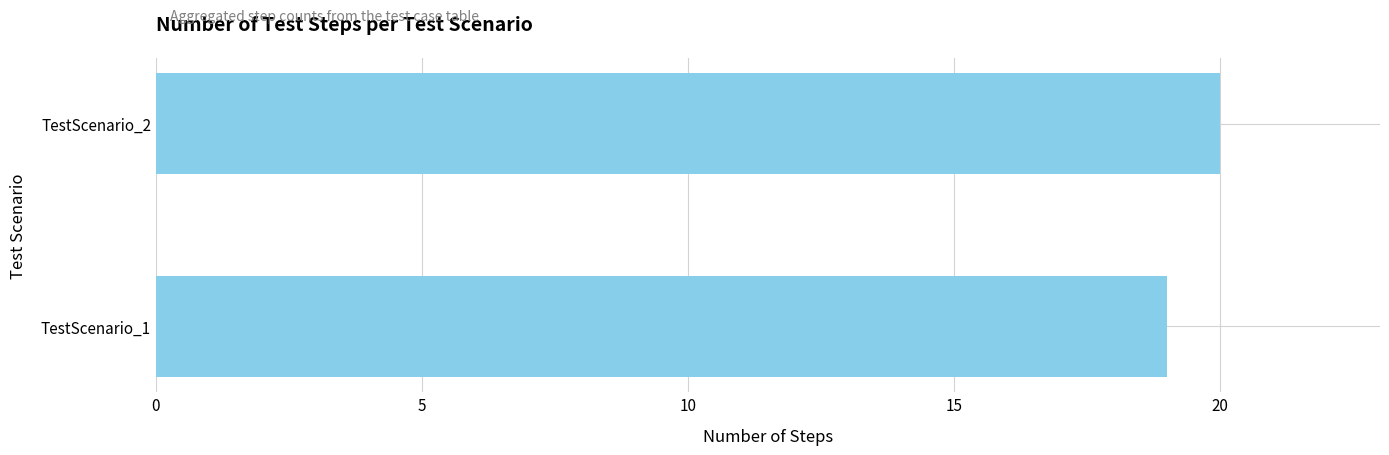

The value at TestScenario_2 is 10. True or false?

False